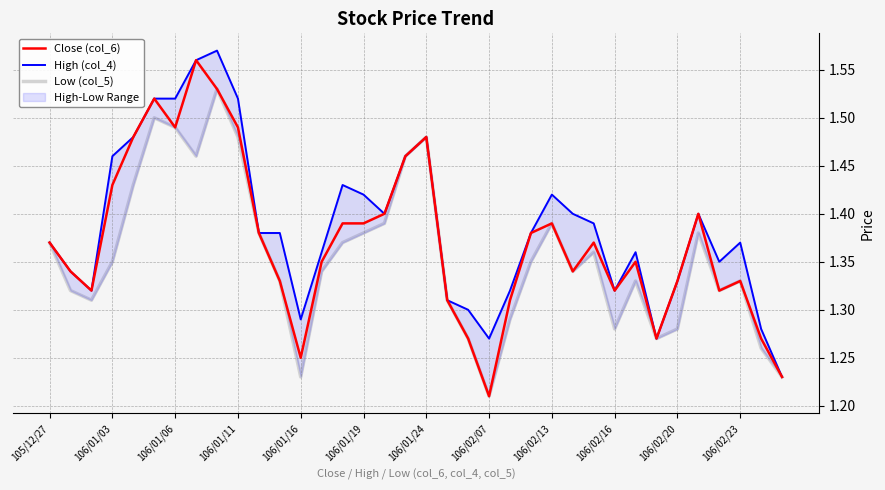

Where is Close (col_6) nearest to the value 1?

106/02/07